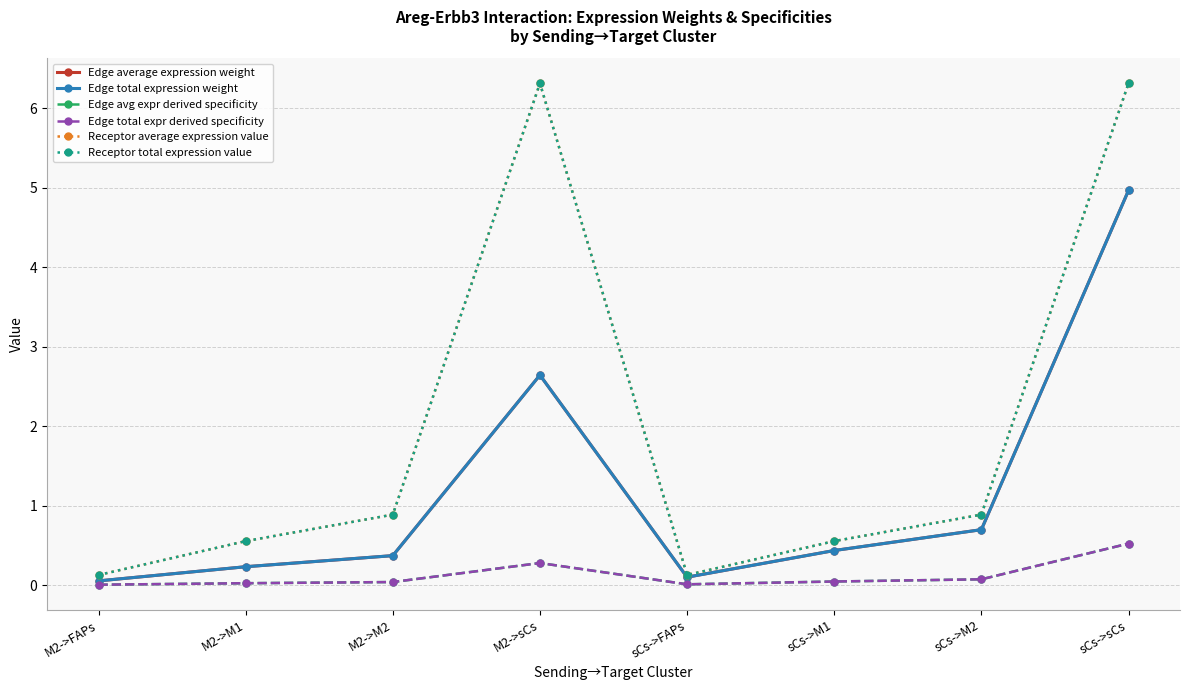

True or false: Edge total expression weight and Receptor average expression value intersect in this chart.

False